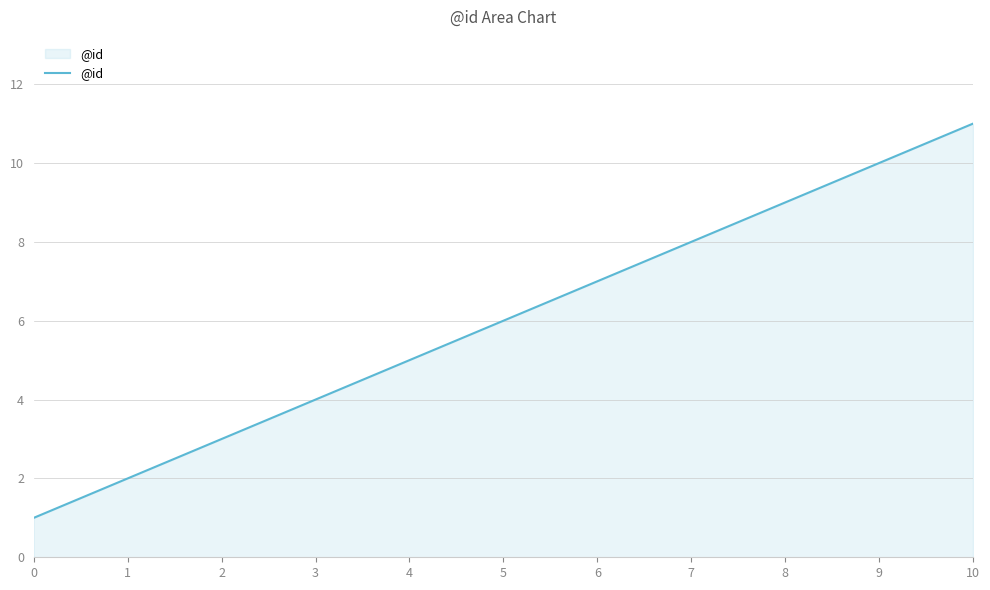

How many distinct data groups are displayed?

1